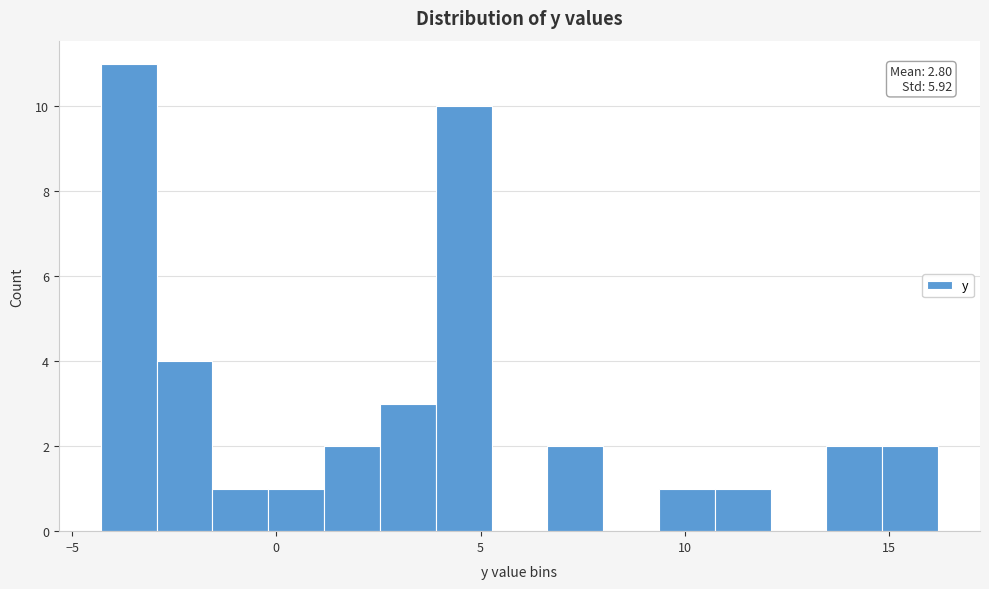

Read against the x-axis, roughly where is the centre of the tallest bar?

-3.5